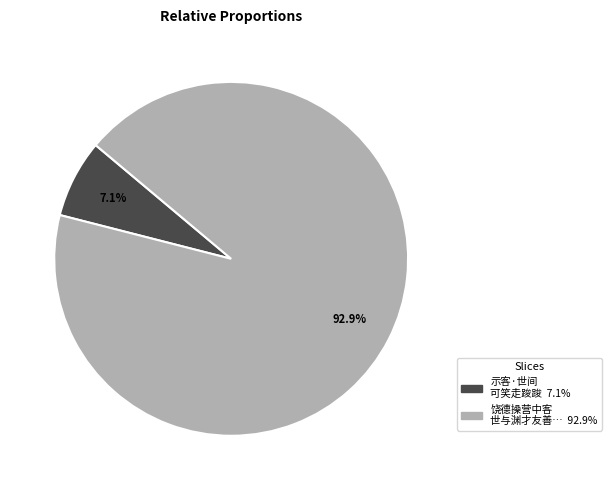

Is there a majority slice in this chart?

Yes